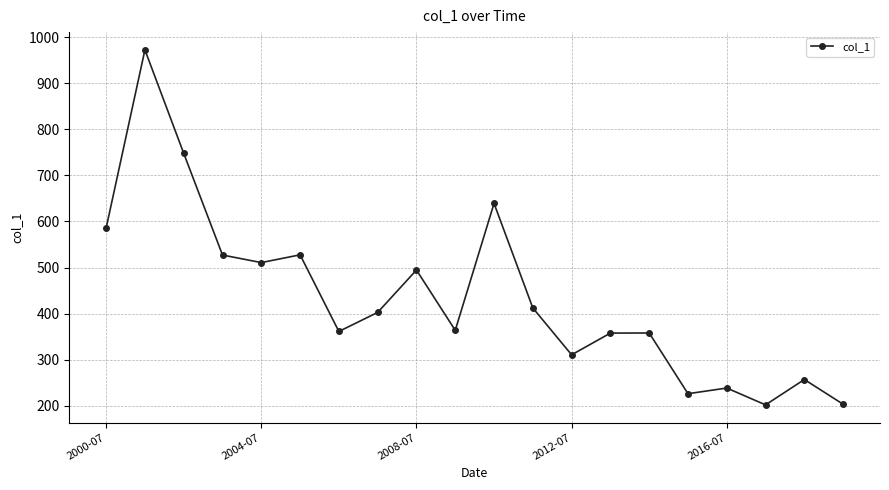

What is the sum of all values?

8697.1